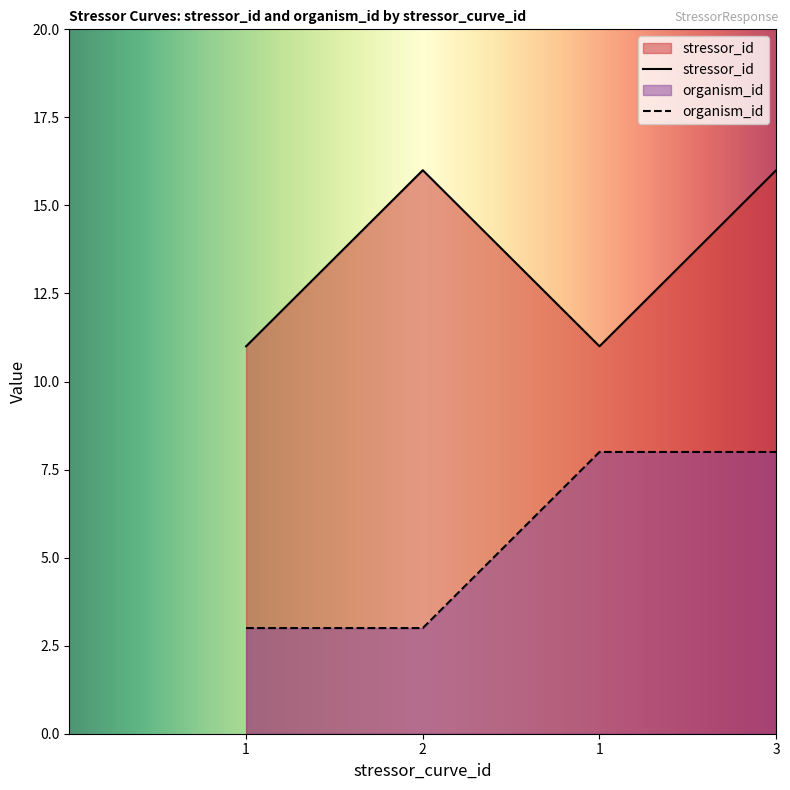

Rank the series at 1 from lowest to highest value.

organism_id, stressor_id